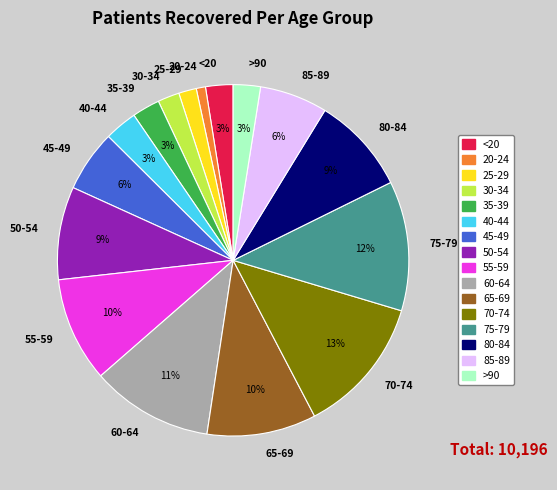

Does 30-34 account for over 50% of the chart?

No